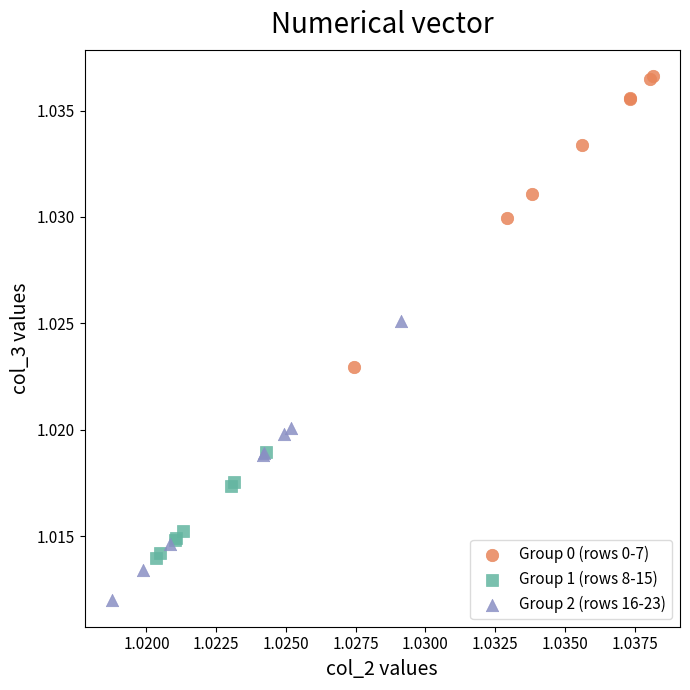

Which series contains the lowest Y value?

Group 2 (rows 16-23)